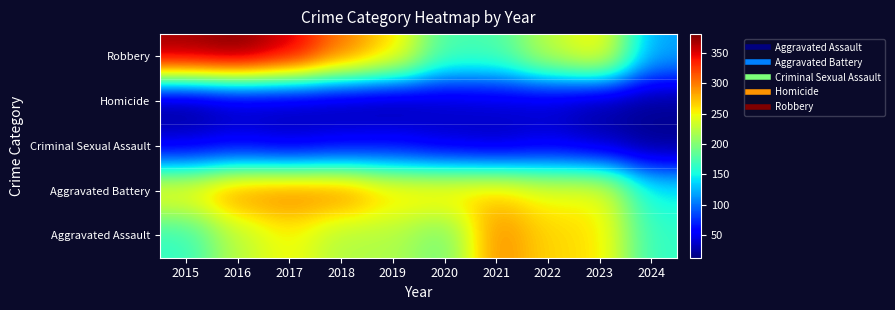

Which label corresponds to the smallest value in the chart?

2015